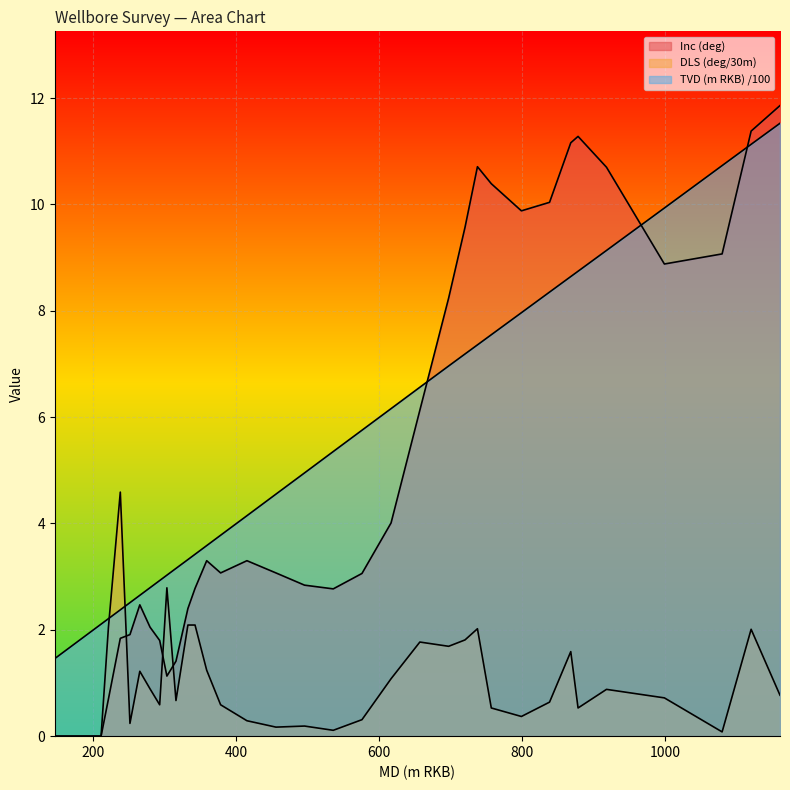

Reading right to left, extract all data points from this chart.

Inc (deg): 11.9	11.4	9.1	8.9	10.7	11.3	11.2	10.0	9.9	10.4	10.7	9.6	8.2	6.1	4.0	3.1	2.8	2.8	3.1	3.3	3.1	3.3	2.8	2.4	1.4	1.1	1.8	2.0	2.5	1.9	1.8	0.7	0.0	0.0	0.0	0.0	0.0	0.0	0.0	0.0
DLS (deg/30m): 0.8	2.0	0.1	0.7	0.9	0.5	1.6	0.6	0.4	0.5	2.0	1.8	1.7	1.8	1.1	0.3	0.1	0.2	0.2	0.3	0.6	1.2	2.1	2.1	0.7	2.8	0.6	0.9	1.2	0.2	4.6	2.0	0.0	0.0	0.0	0.0	0.0	0.0	0.0	0.0
TVD (m RKB) /100: 11.5	11.1	10.7	9.9	9.1	8.7	8.6	8.4	8.0	7.5	7.4	7.2	7.0	6.6	6.2	5.8	5.4	5.0	4.6	4.1	3.8	3.6	3.4	3.3	3.2	3.0	2.9	2.8	2.6	2.5	2.4	2.2	2.1	2.0	1.9	1.8	1.7	1.6	1.5	1.5